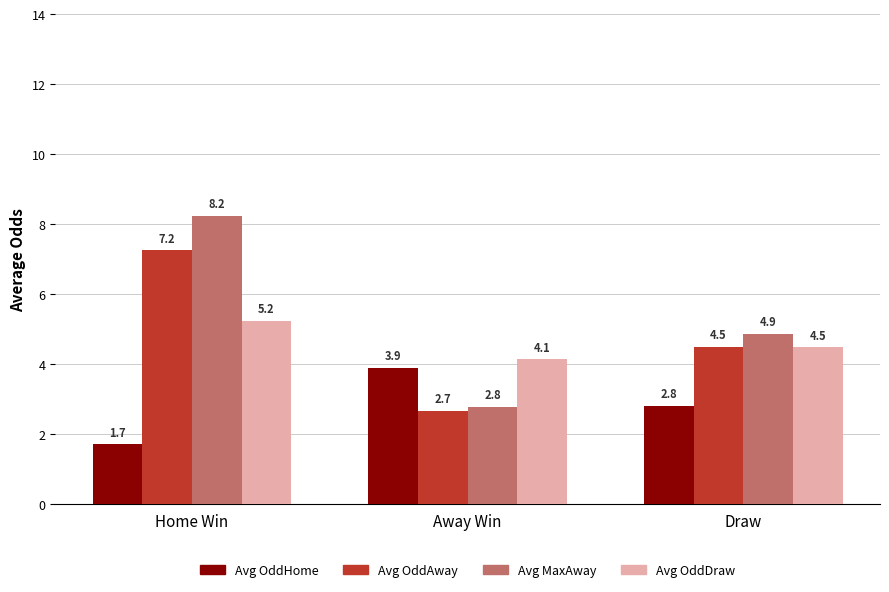

Where is Avg MaxAway nearest to the value 5?

Draw